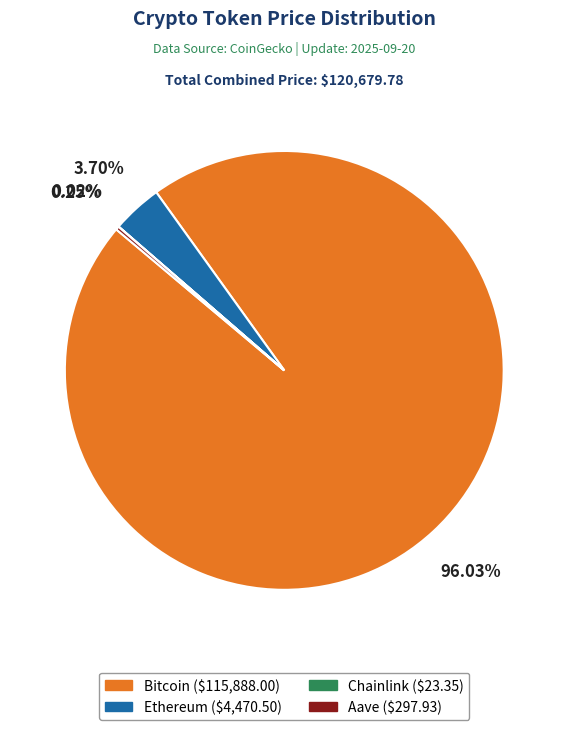

Is there a majority slice in this chart?

Yes